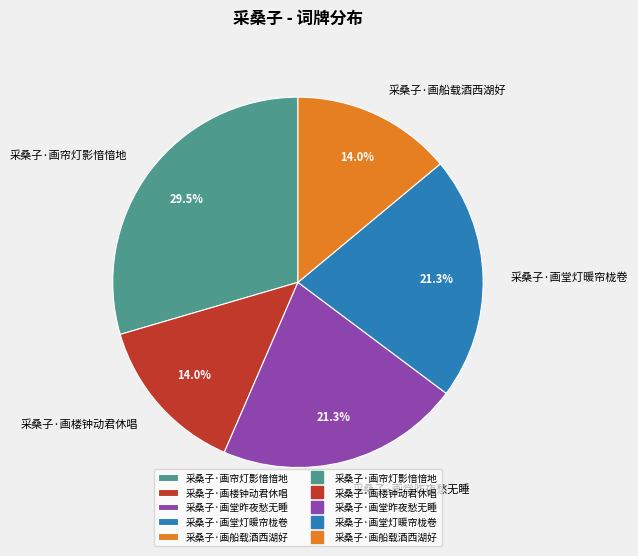

How much of the chart is everything except 采桑子·画楼钟动君休唱?

86.0%